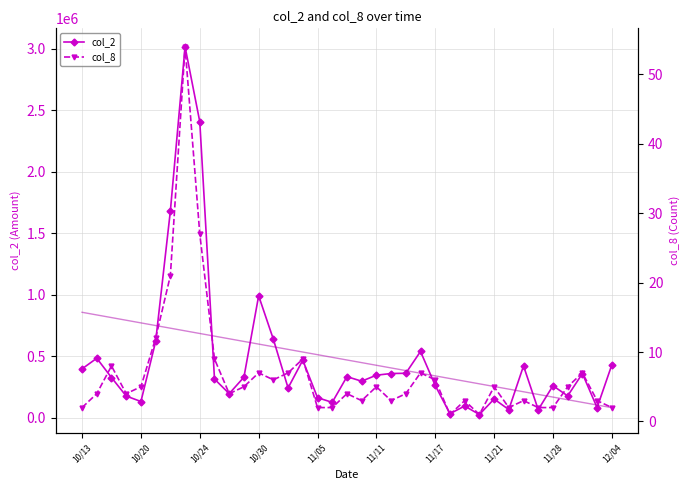

Is the value of col_8 at 33 greater than the value of col_2 at 22?

No